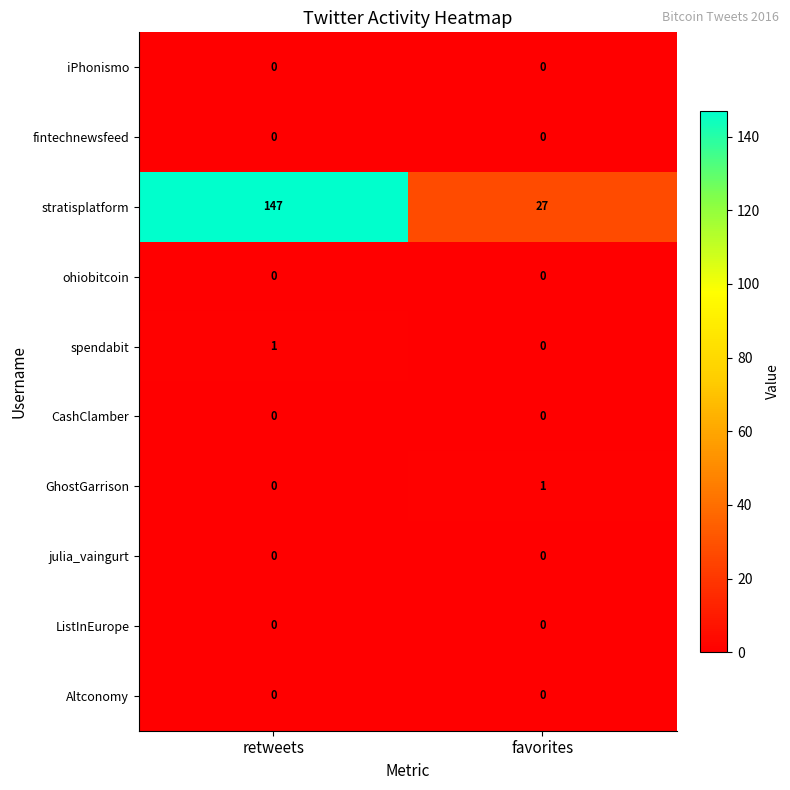

What is the maximum value shown in the chart?

147